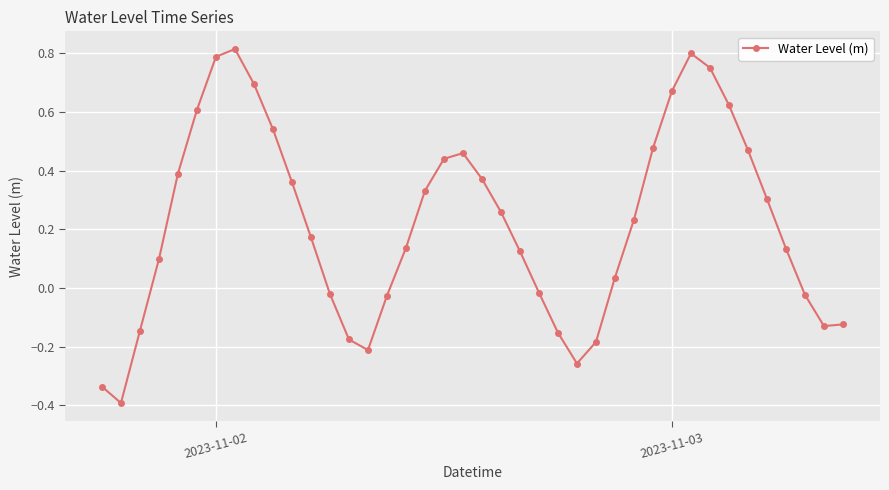

How many lines are shown in the chart?

1